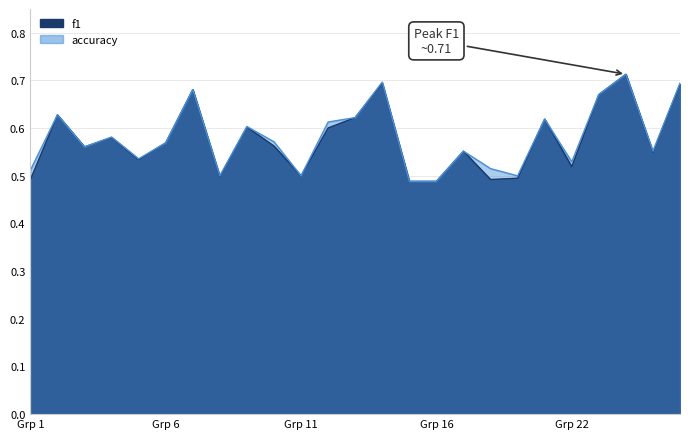

Reading right to left, list all the values displayed in this chart.

f1: 0.7	0.5	0.7	0.7	0.5	0.6	0.5	0.5	0.6	0.5	0.5	0.7	0.6	0.6	0.5	0.6	0.6	0.5	0.7	0.6	0.5	0.6	0.6	0.6	0.5
accuracy: 0.7	0.6	0.7	0.7	0.5	0.6	0.5	0.5	0.6	0.5	0.5	0.7	0.6	0.6	0.5	0.6	0.6	0.5	0.7	0.6	0.5	0.6	0.6	0.6	0.5